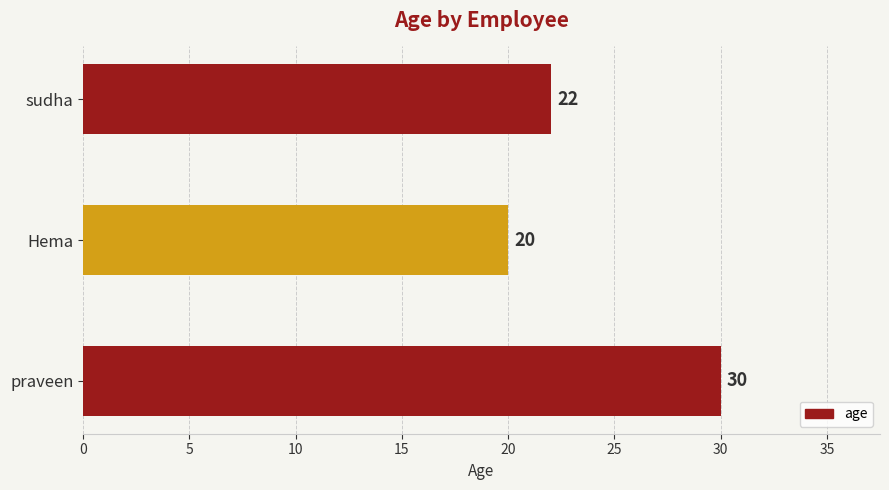

The chart shows a value of 22 at sudha. True or false?

True